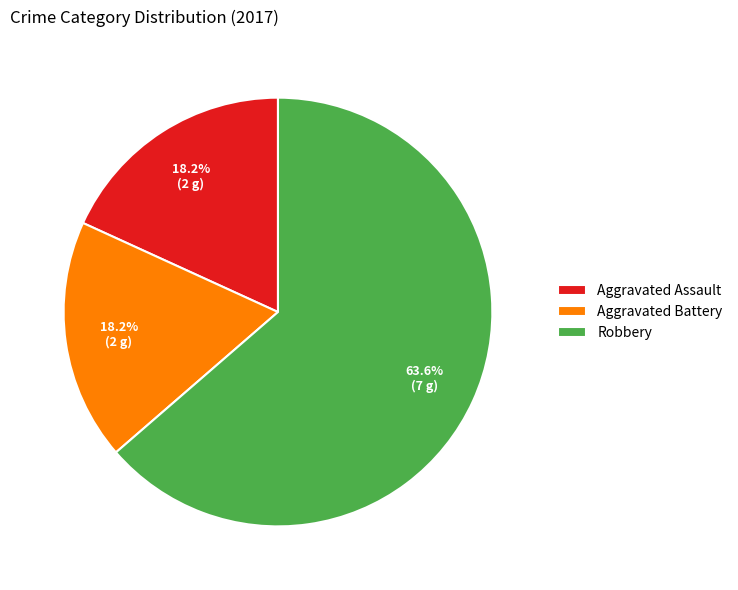

What percentage is the Aggravated Assault slice, to the nearest percent?

18%